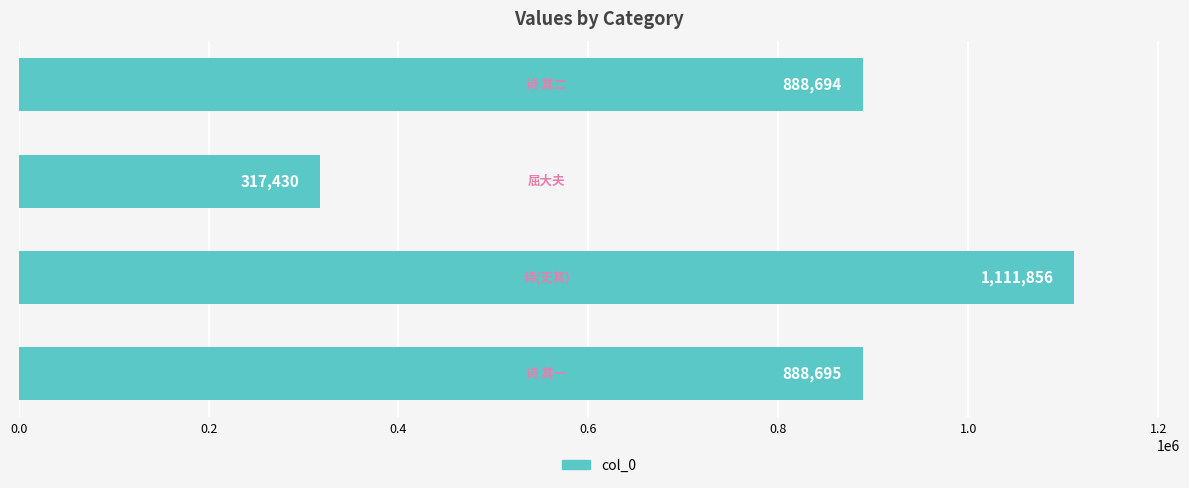

How many values are below 888695?

2